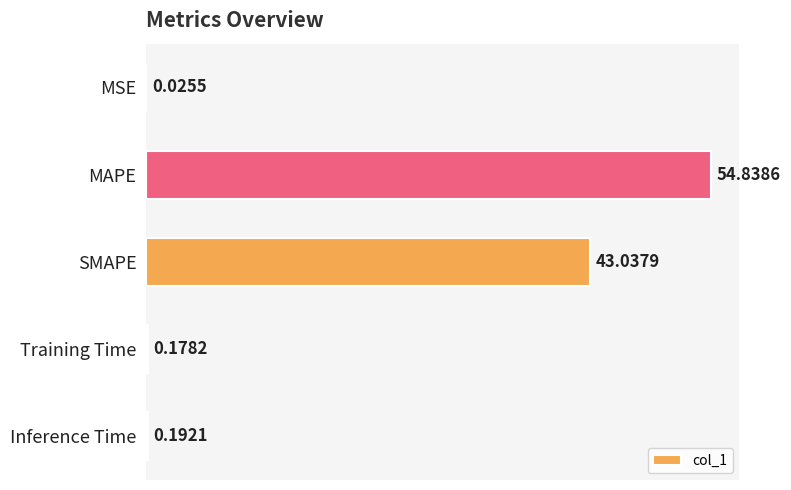

What is the sum of all values?

98.3